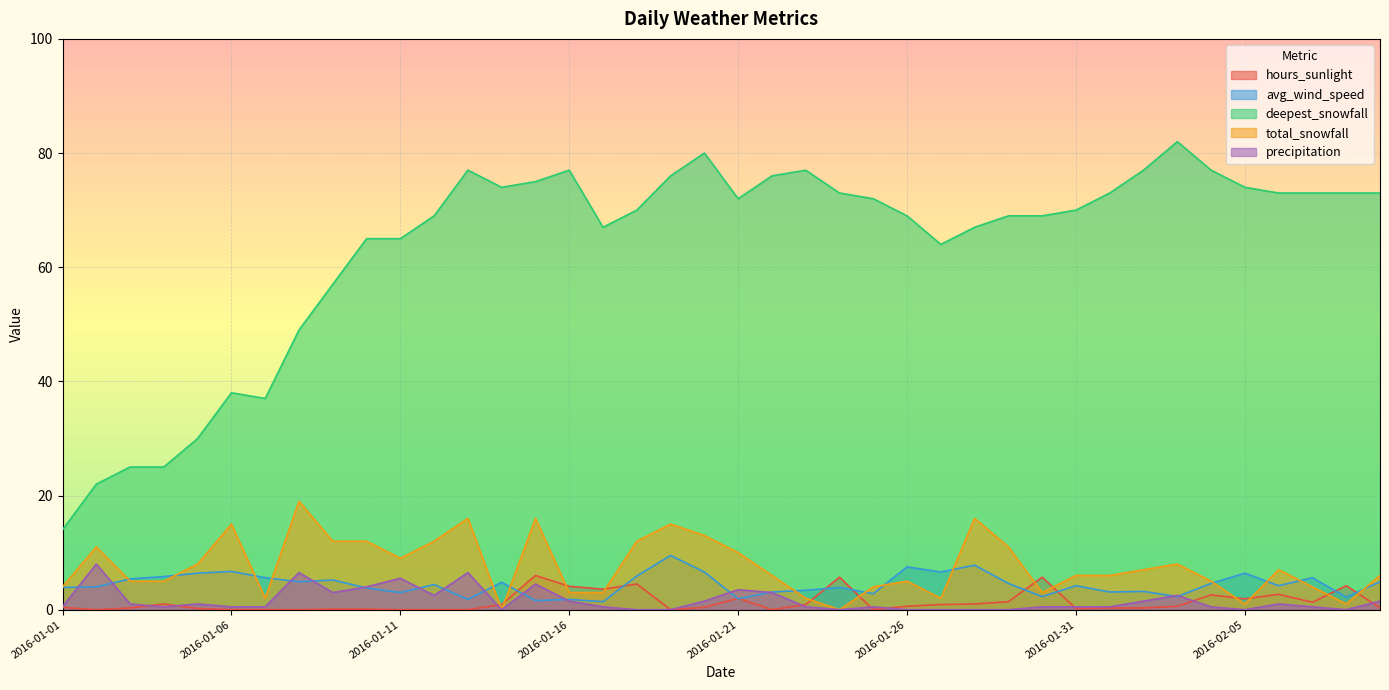

How many values in the deepest_snowfall series are below 72?

20